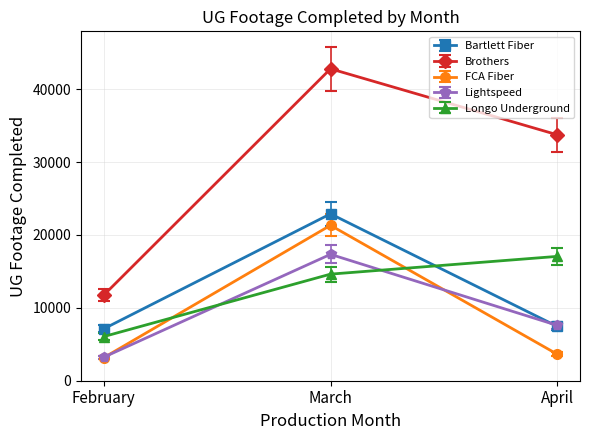

What is the highest value of the FCA Fiber series?

21322